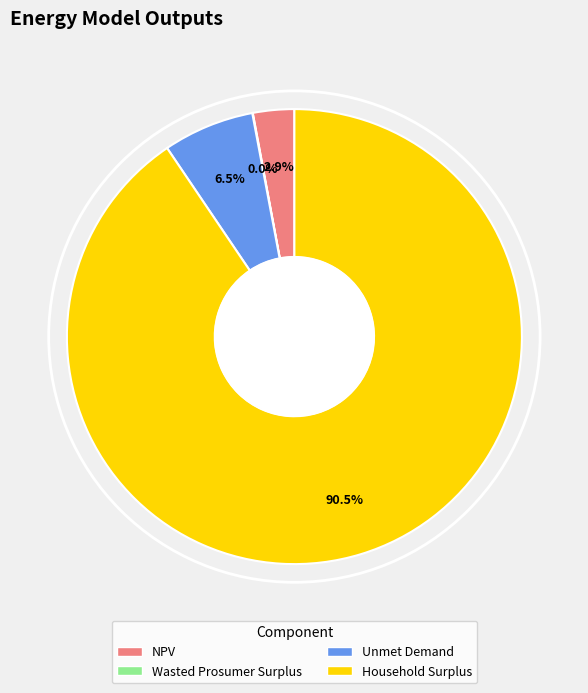

Is there a majority slice in this chart?

Yes